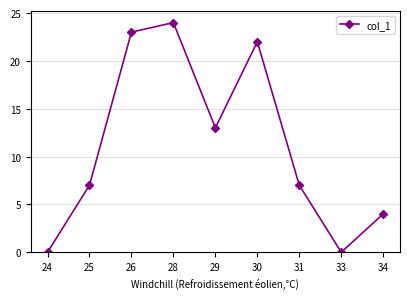

True or false: there are more than 2 points higher than both neighbors.

False